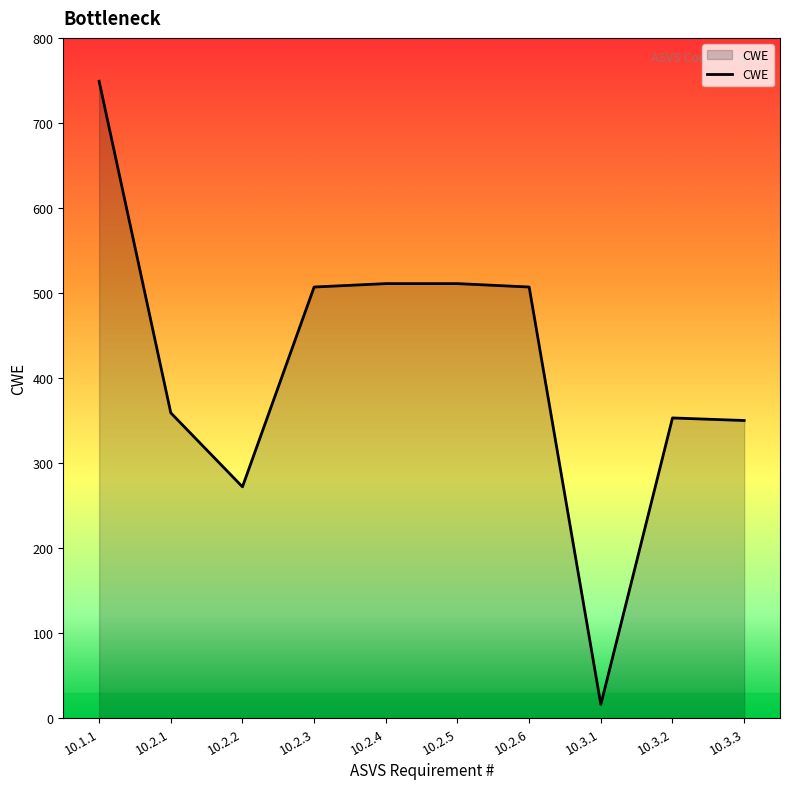

What is the difference between the maximum and minimum values?

733